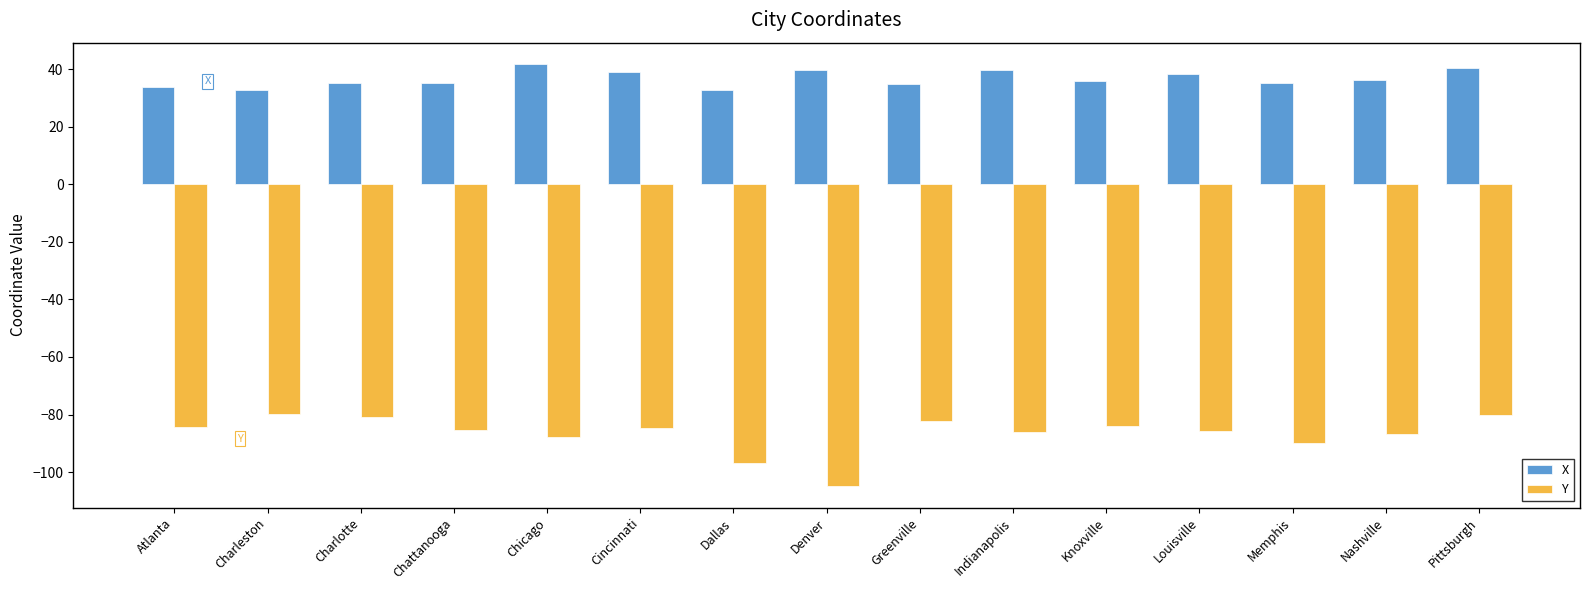

What is the difference between the maximum and minimum values in the X series?

9.1